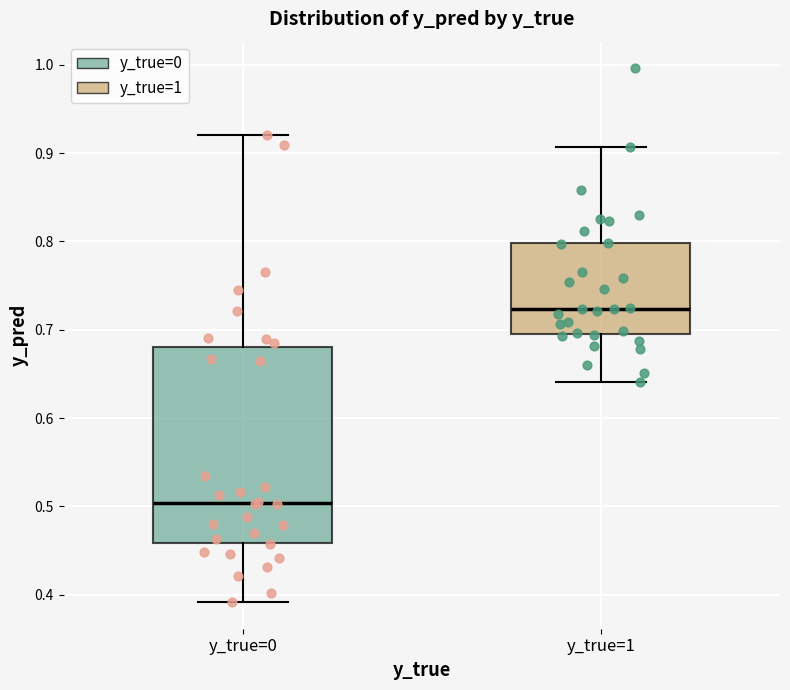

Where is the lower edge of the box for y_true=1 on the y-axis? The values are not printed on the chart, so give them approximately, as read against the axis.

0.69